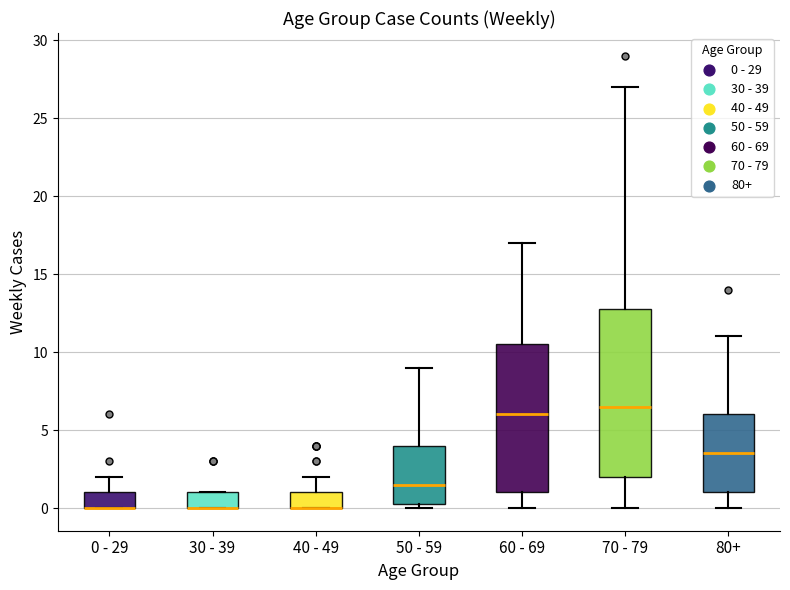

Reading left to right, transcribe this box plot: for each box, give where its median line is, the range the box spans, and where its two whiskers end, as read against the y-axis. The values are not printed on the chart, so give them approximately, as read against the axis.

0 - 29: median 0.0 (drawn on the box's lower edge), box 0.0 to 1.0, whiskers 0.0 to 2.0
30 - 39: median 0.0 (drawn on the box's lower edge), box 0.0 to 1.0, whiskers 0.0 to 1.0
40 - 49: median 0.0 (drawn on the box's lower edge), box 0.0 to 1.0, whiskers 0.0 to 2.0
50 - 59: median 1.5, box 0.5 to 4.0, whiskers 0.0 to 9.0
60 - 69: median 6.0, box 1.0 to 10.5, whiskers 0.0 to 17.0
70 - 79: median 6.5, box 2.0 to 13.0, whiskers 0.0 to 27.0
80+: median 3.5, box 1.0 to 6.0, whiskers 0.0 to 11.0